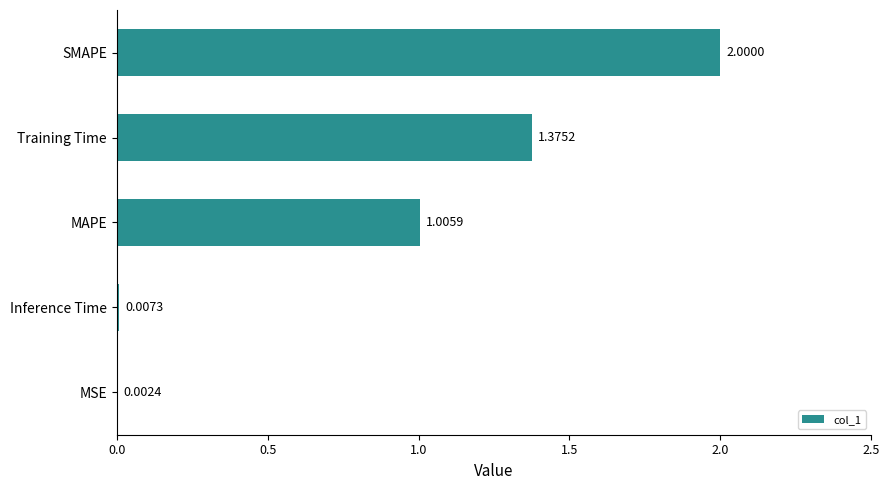

Between MSE and MAPE, which is larger?

MAPE